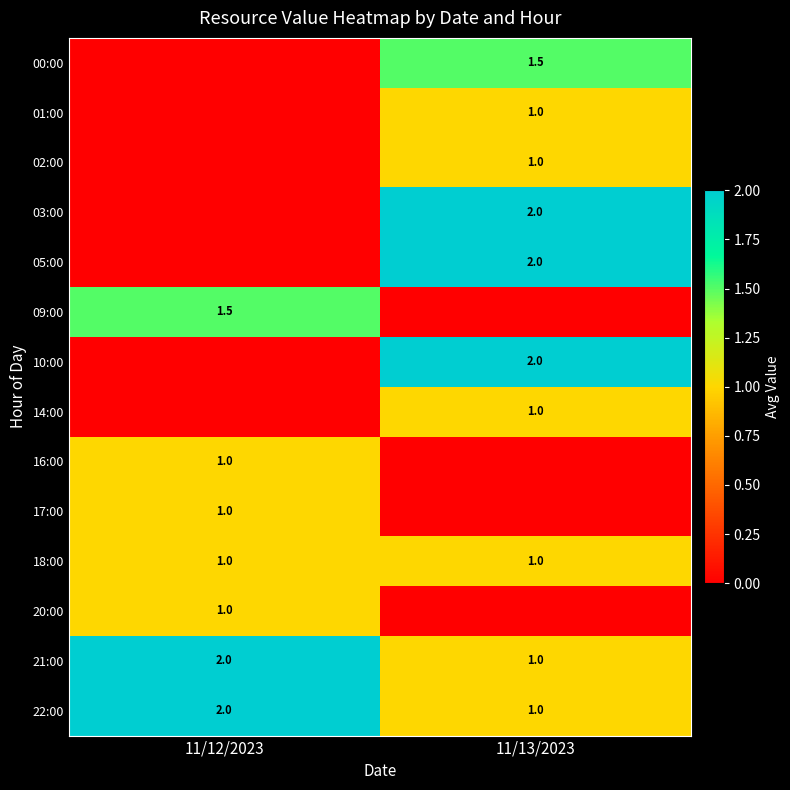

What is the average value of the 22:00 series?

1.5